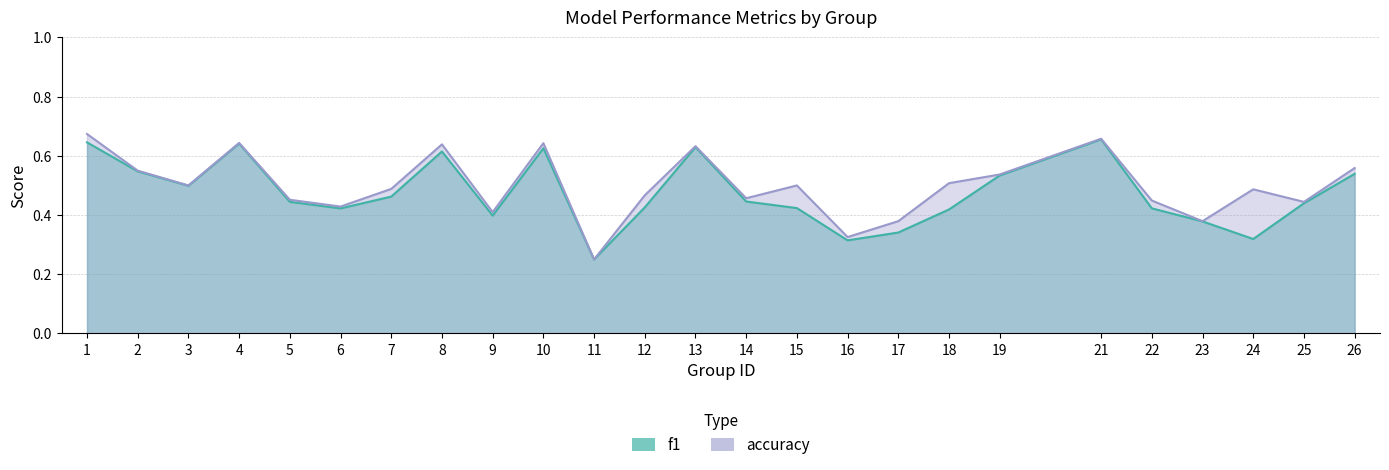

The value of accuracy at 11 is 0.4. True or false?

False